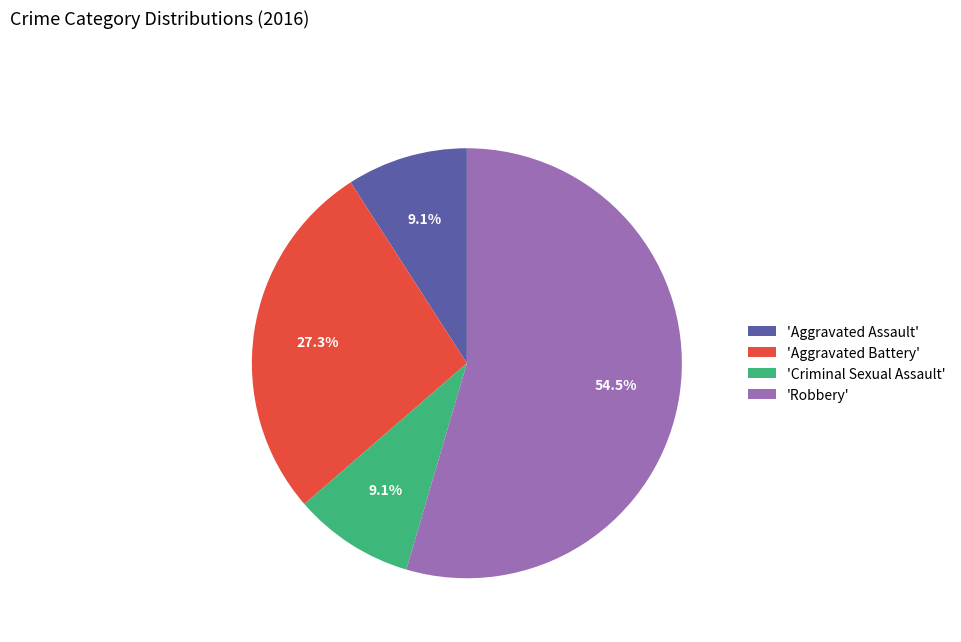

Which slice is the largest?

'Robbery'